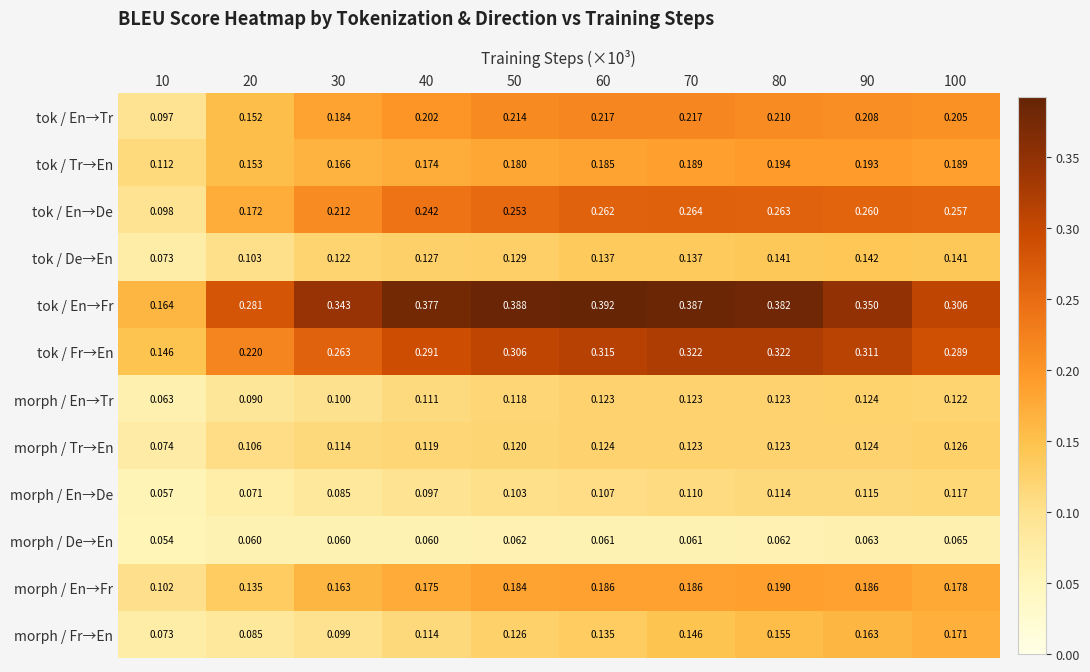

List the series in order of their peak value, highest first.

tok / En→Fr, tok / Fr→En, tok / En→De, tok / En→Tr, tok / Tr→En, morph / En→Fr, morph / Fr→En, tok / De→En, morph / Tr→En, morph / En→Tr, morph / En→De, morph / De→En